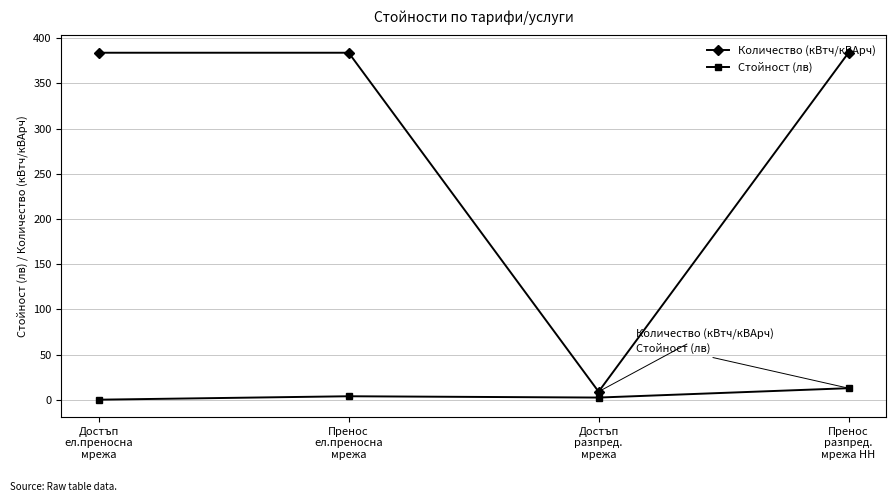

What is the difference between the second highest and minimum values in the Количество (кВтч/кВАрч) series?

375.0